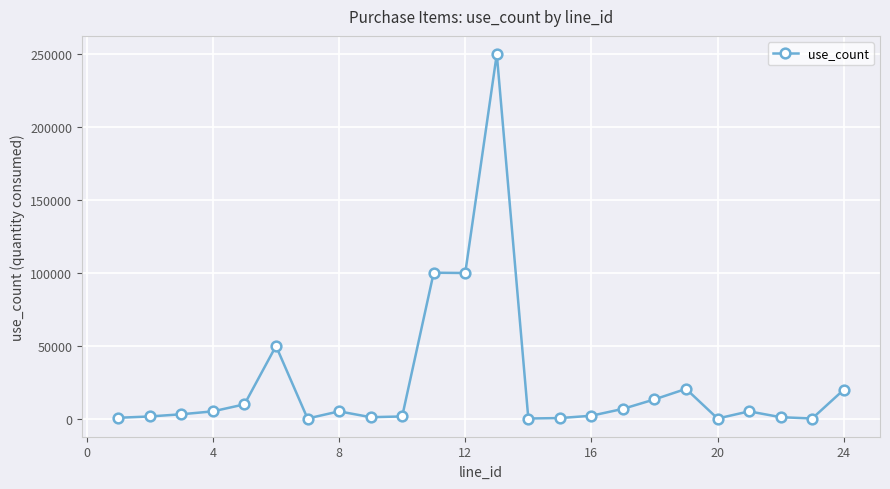

What is the greatest value displayed?

249800